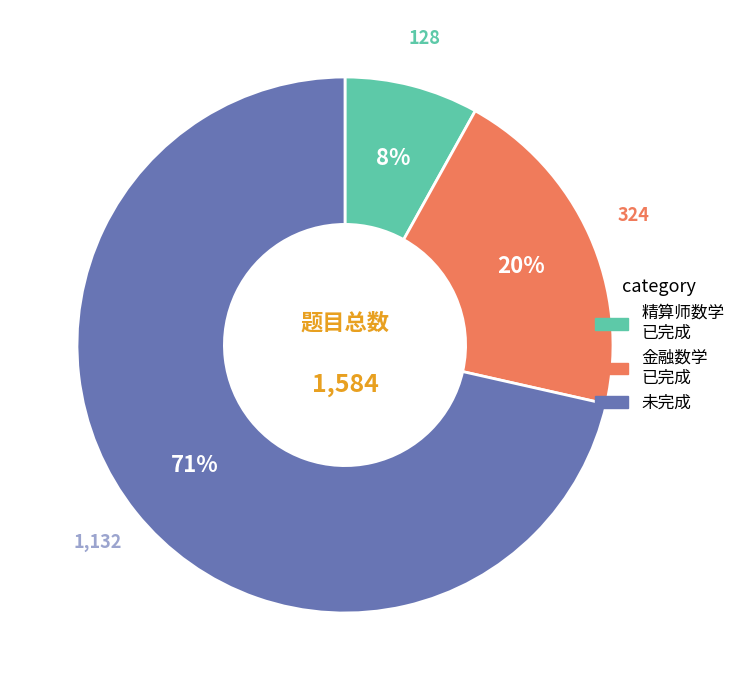

Does any single category account for the majority?

Yes